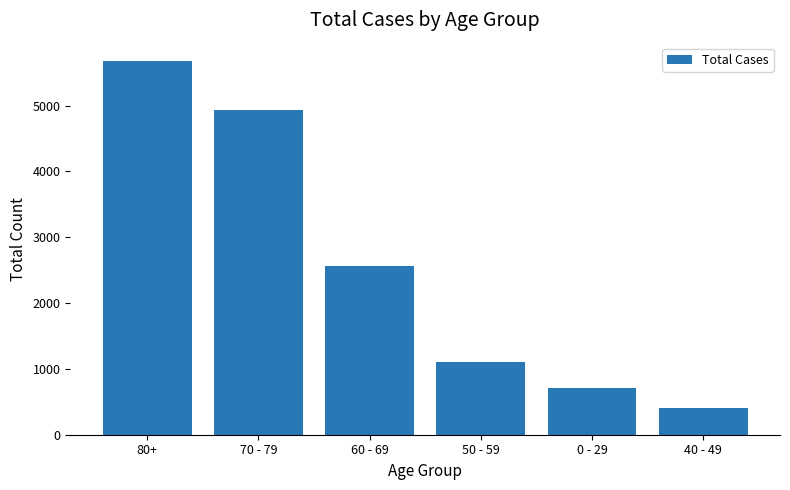

Which has a higher value, 40 - 49 or 70 - 79?

70 - 79